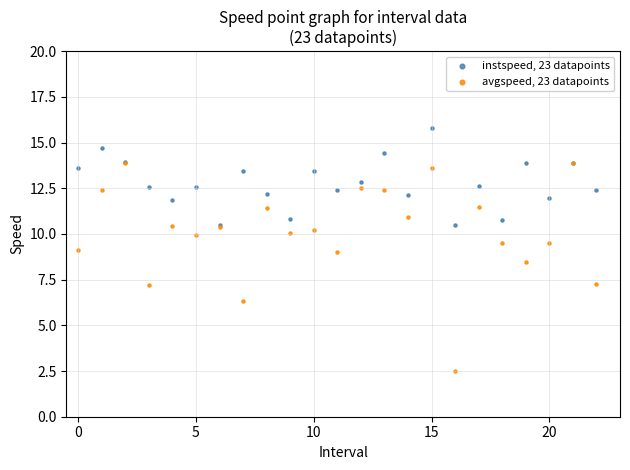

Which series reaches the maximum Y coordinate?

instspeed, 23 datapoints